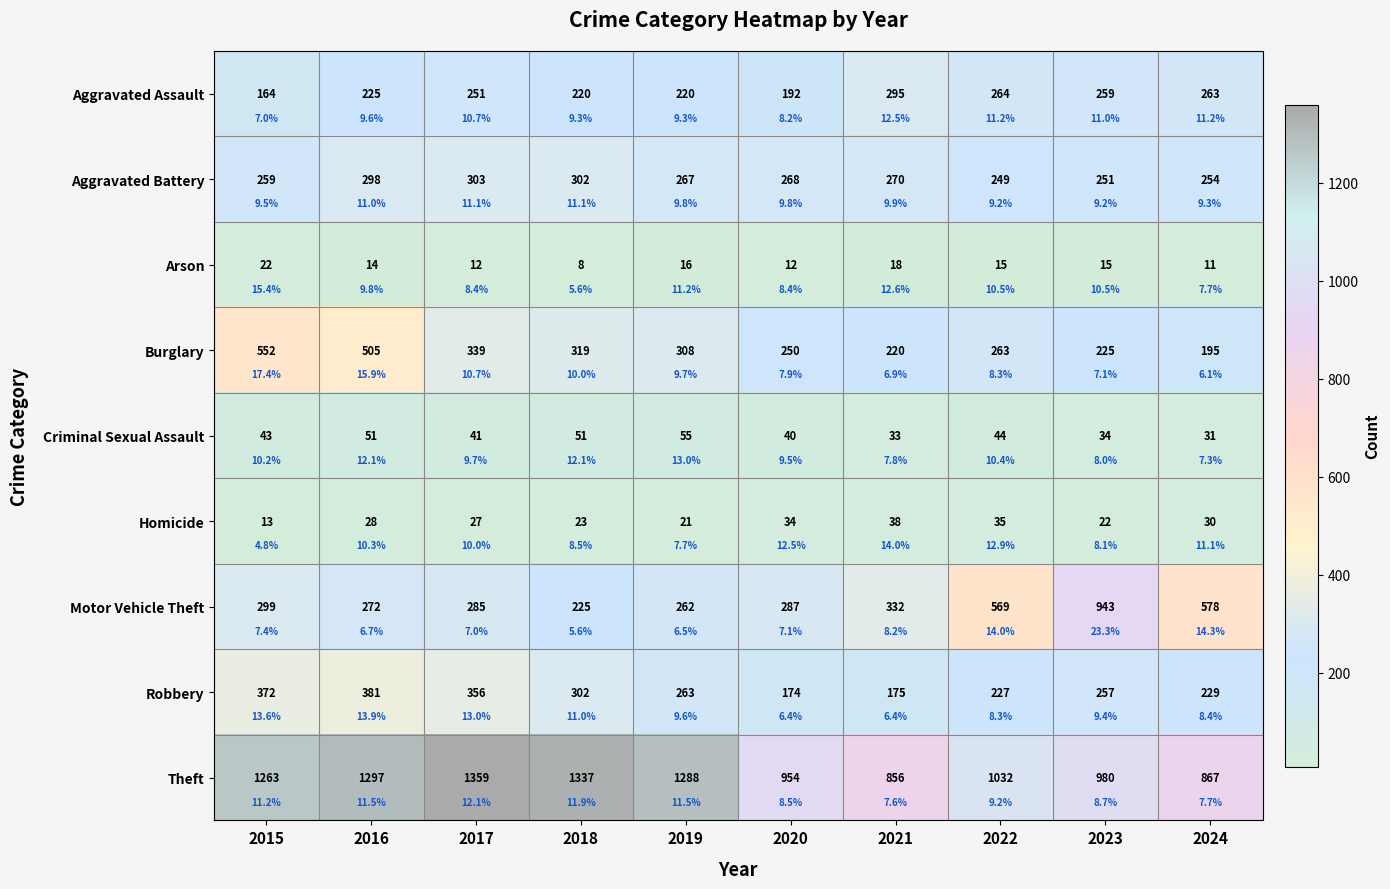

True or false: Arson has a value of 4 at 2018.

False